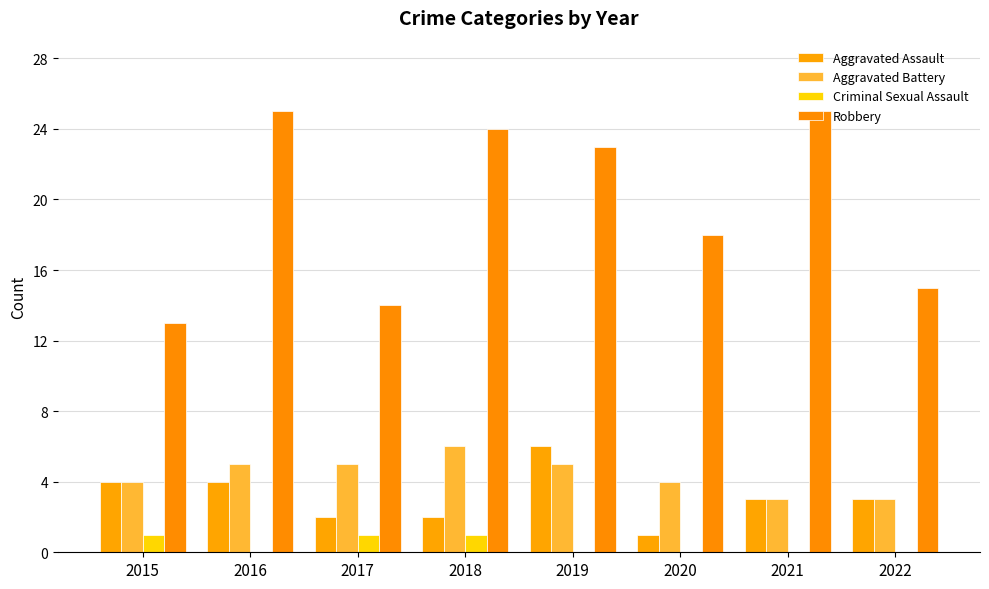

Which category has the highest value in the Aggravated Assault series?

2019